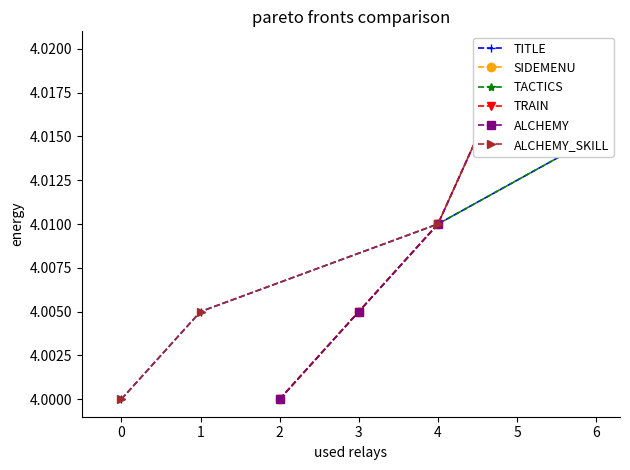

How many data points in TITLE are above 4?

3